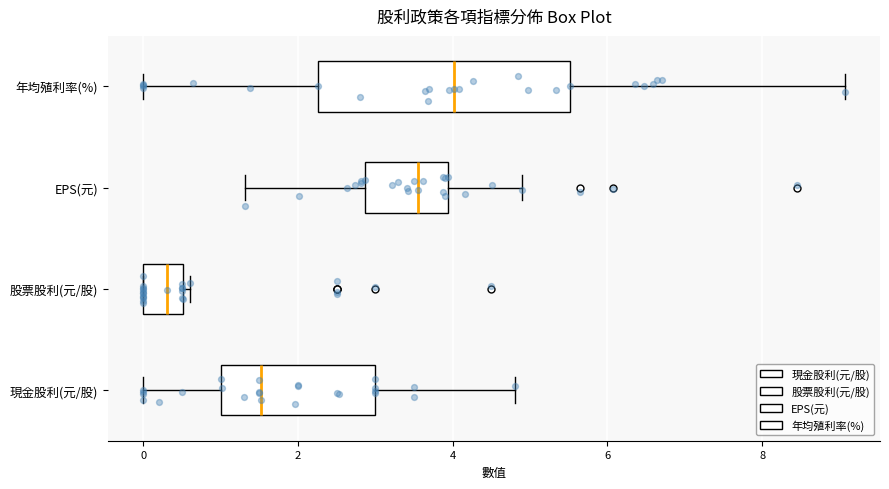

Where does the median line of the box for EPS(元) sit on the x-axis? The values are not printed on the chart, so give them approximately, as read against the axis.

3.6